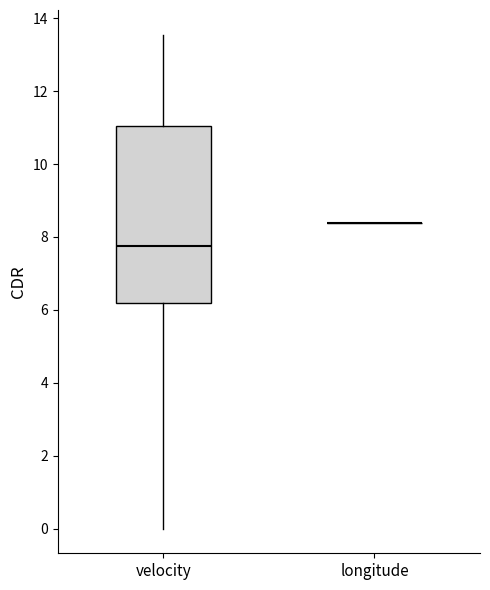

Which box is the tallest, from its lower edge to its upper edge?

velocity